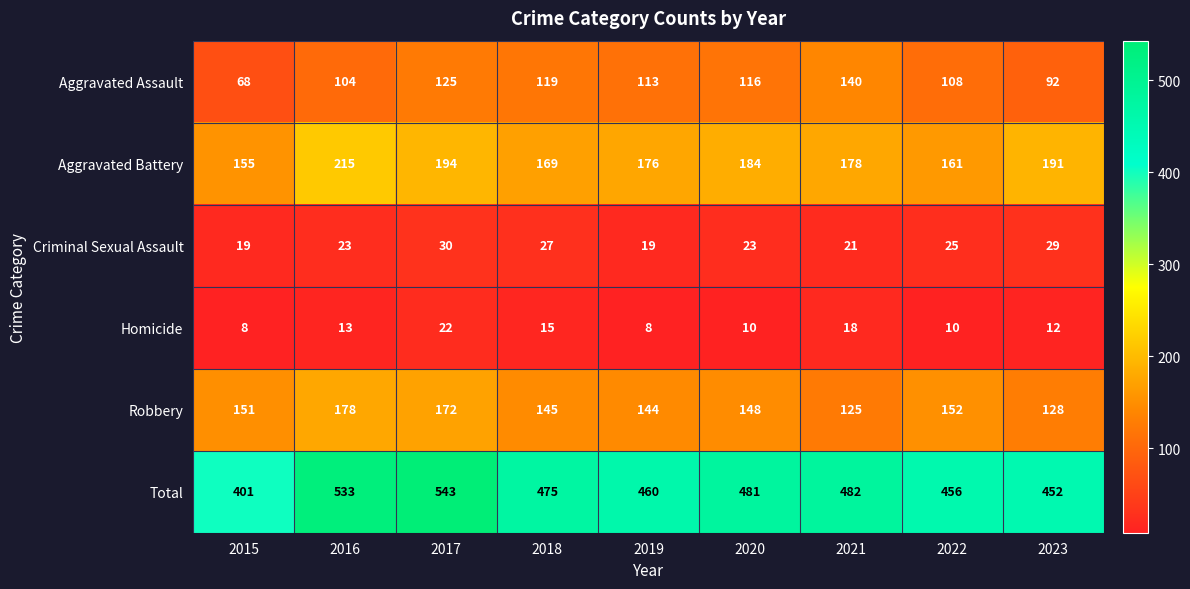

What is the sum of the Aggravated Assault values at 2017 and 2021?

265